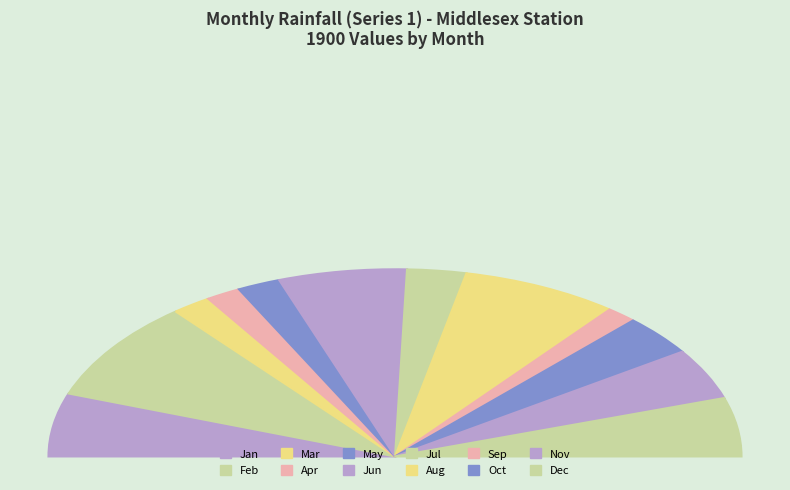

Rank the categories by value from lowest to highest.

Sep, Apr, Mar, May, Jul, Oct, Nov, Dec, Jan, Jun, Aug, Feb